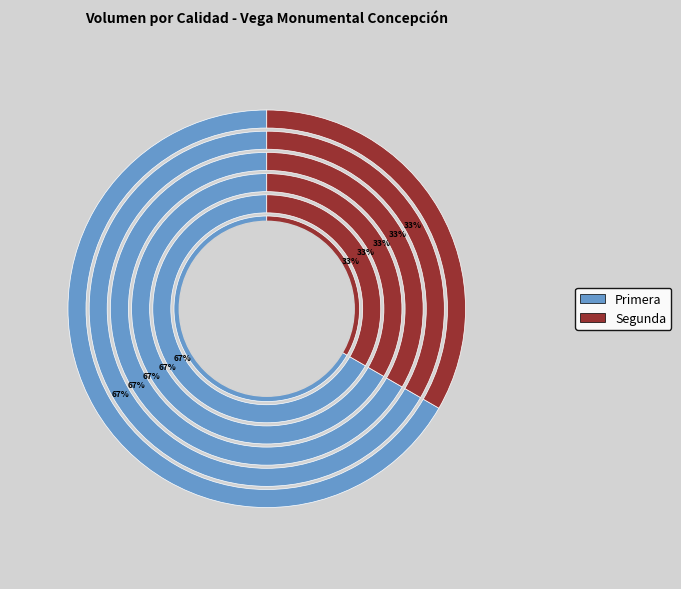

Is the sum of Primera and Segunda greater than half?

Yes